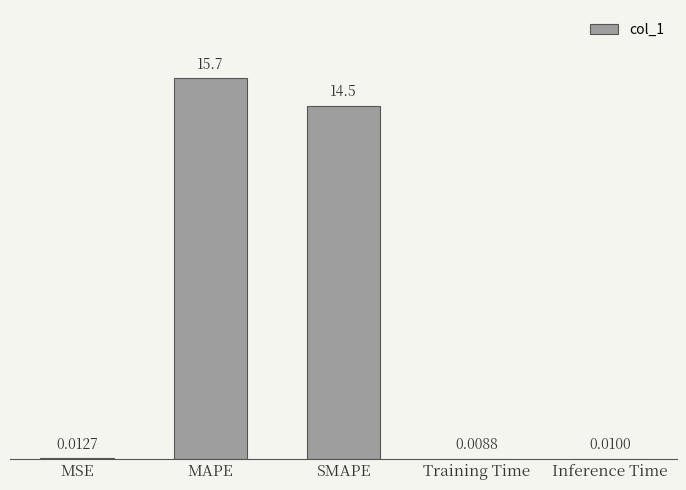

What is the change in value from SMAPE to Inference Time?

-14.5